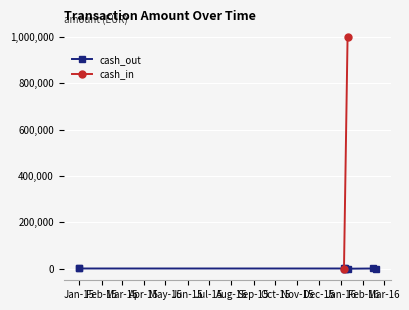

The value at Sep-15 is 300. True or false?

True